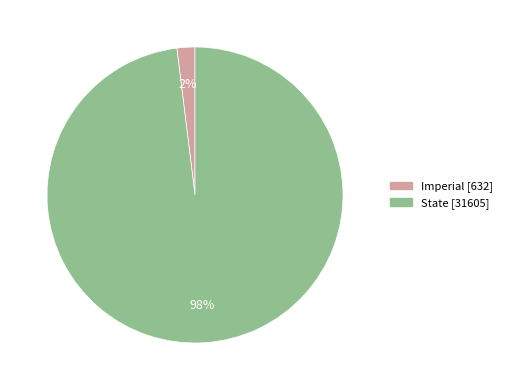

Is Imperial the majority of the pie?

No